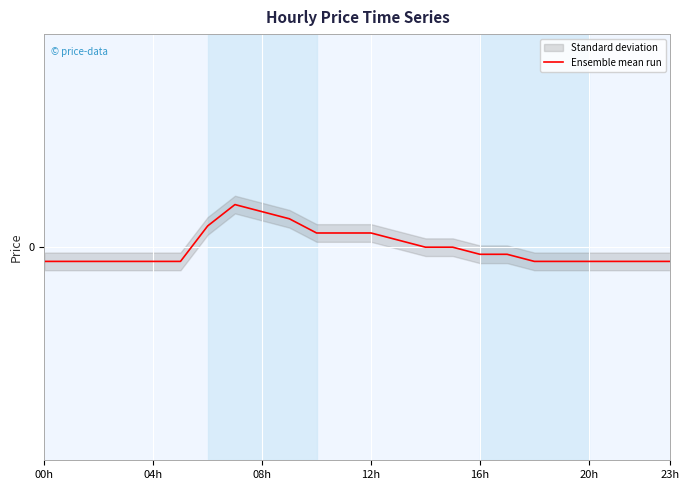

True or false: there are more than 0 points higher than both neighbors.

True